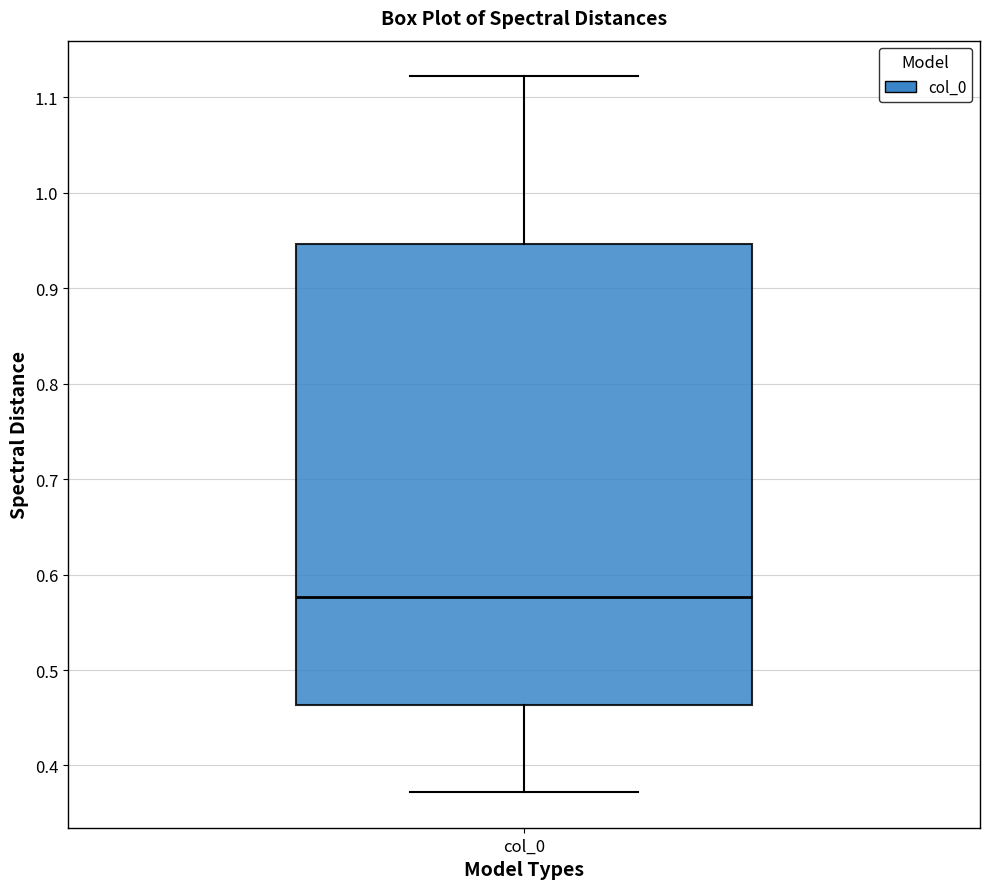

Read this box plot against the y-axis: the position of the median line, the range covered by the box, and the ends of both whiskers. The values are not printed on the chart, so give them approximately, as read against the axis.

median 0.58, box 0.46 to 0.95, whiskers 0.37 to 1.12